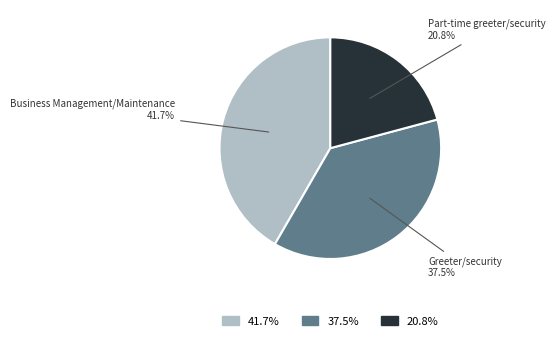

Is there a majority slice in this chart?

No